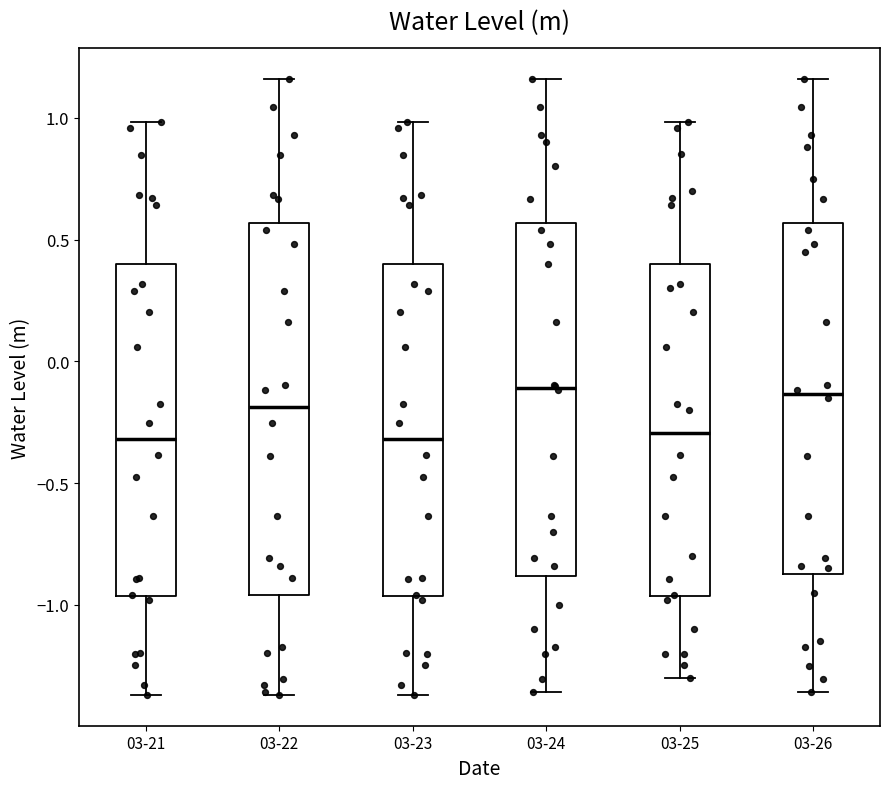

Which box is the tallest, from its lower edge to its upper edge?

03-22